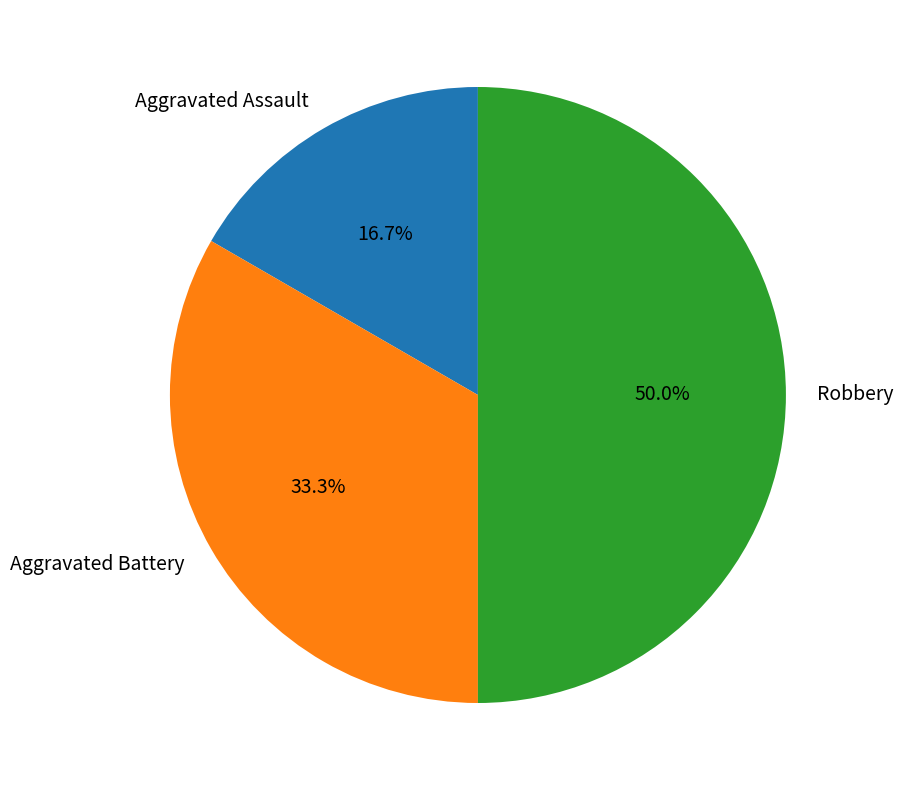

Count the number of slices in the pie.

3